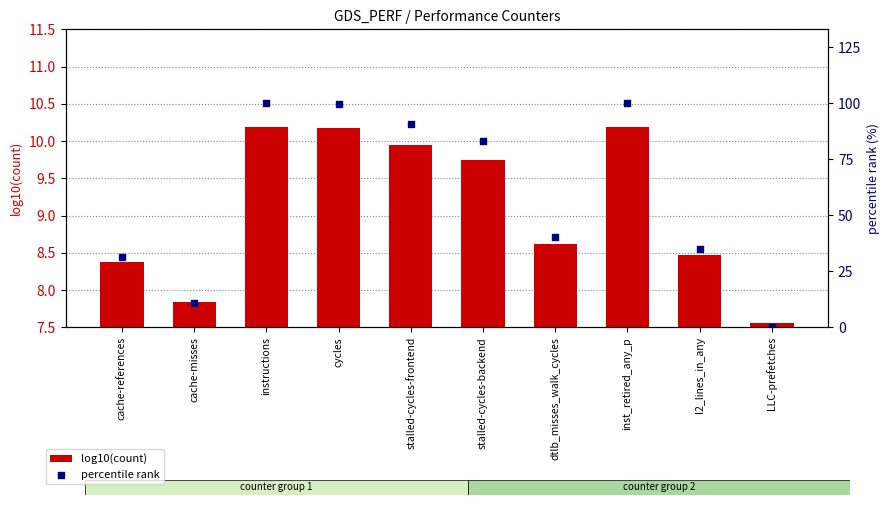

Which series has the largest total across all categories?

percentile rank